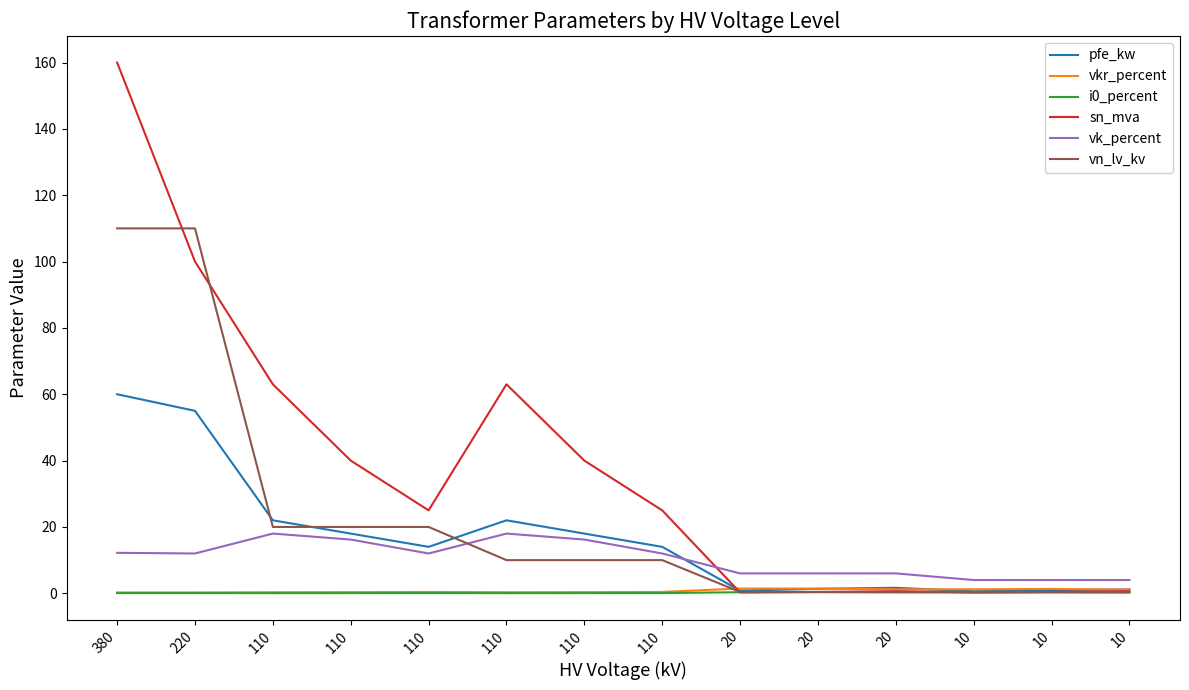

Does the chart display data point markers on the line(s)?

No